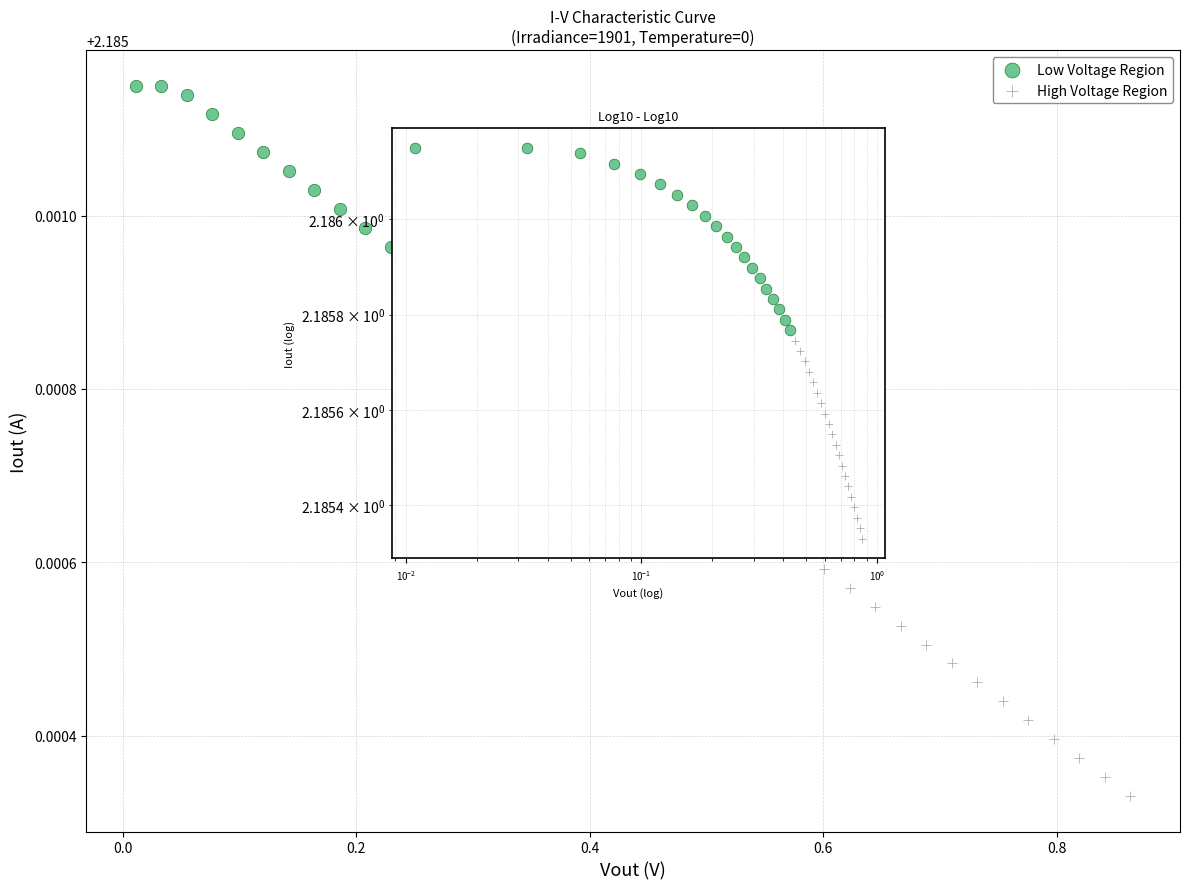

Which series reaches the minimum Y coordinate?

High Voltage Region